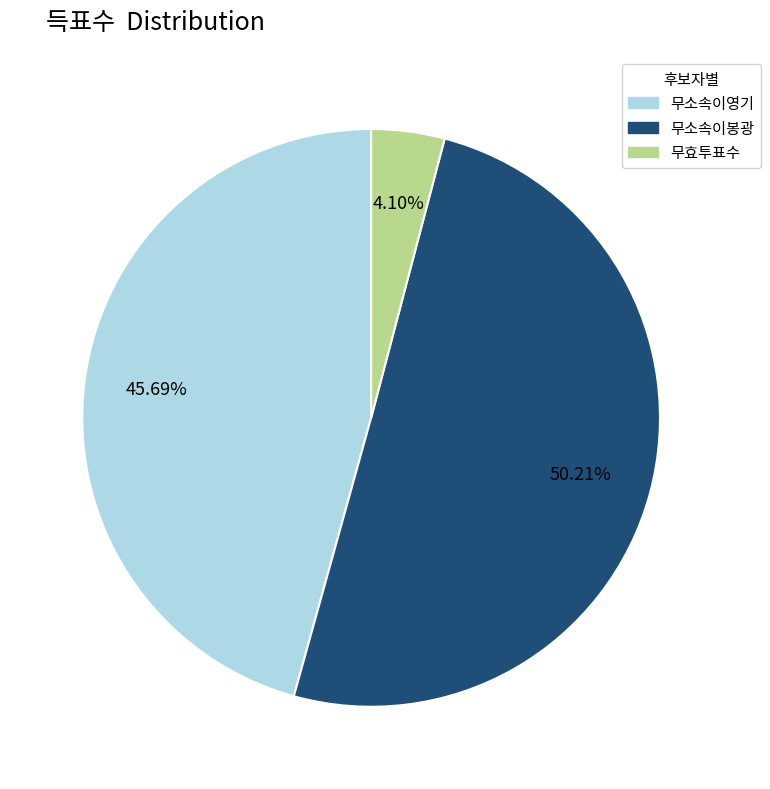

To the nearest percent, what is the difference between the largest and smallest slice percentages?

46%